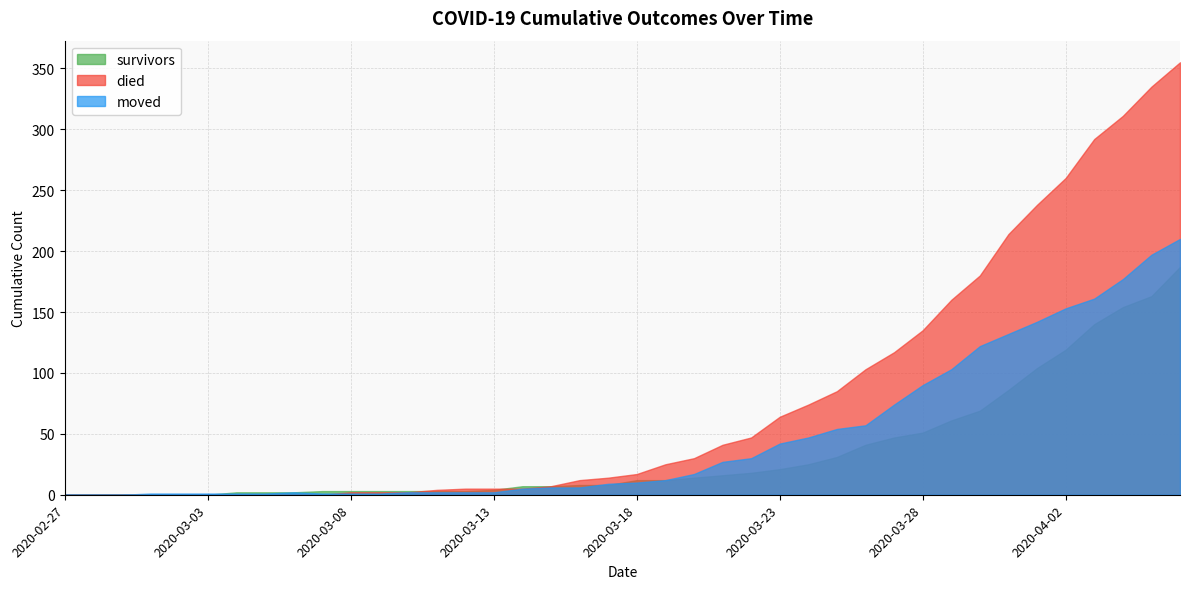

What is the difference between the highest and lowest values at 2020-03-04?

2